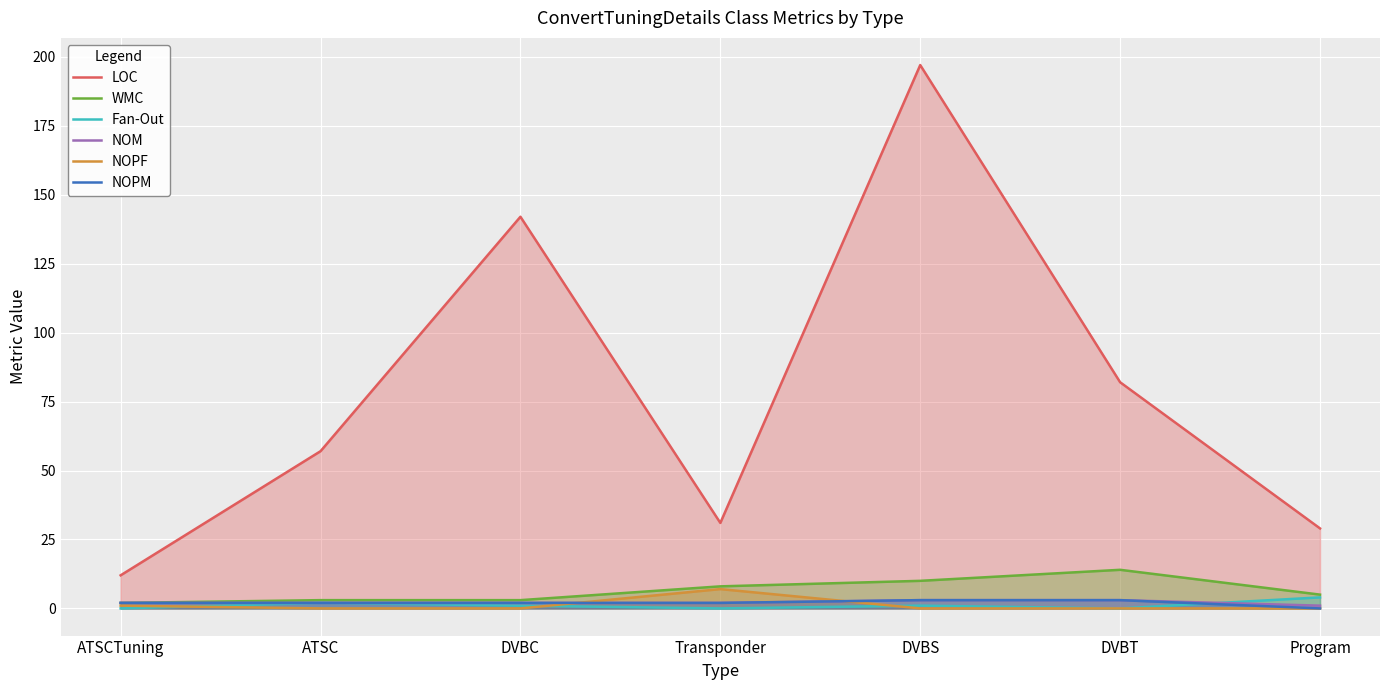

At which category is the sum across all series the highest?

DVBS